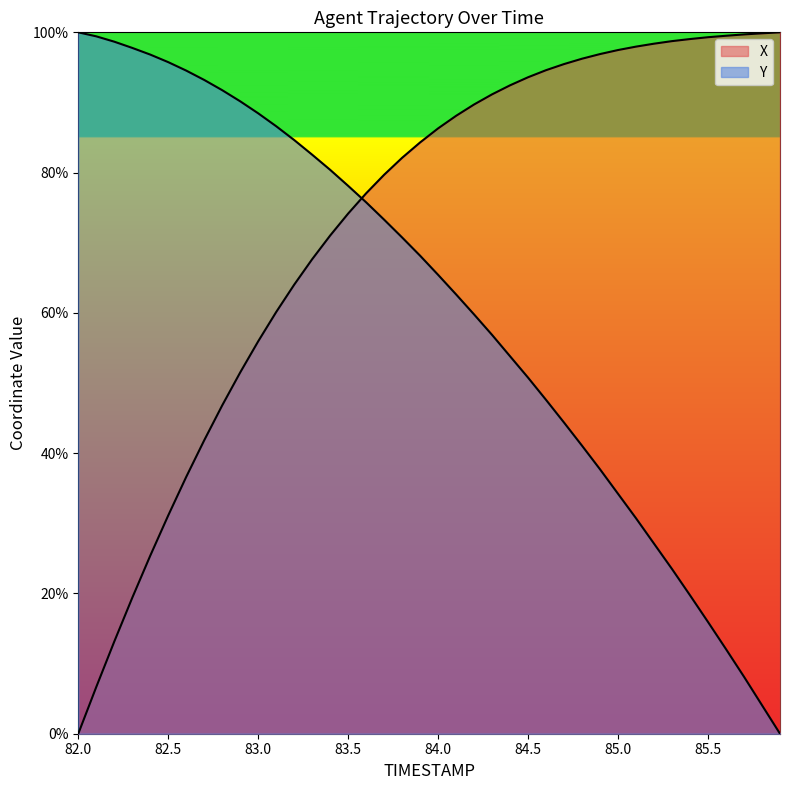

Count the number of categories in the chart.

40